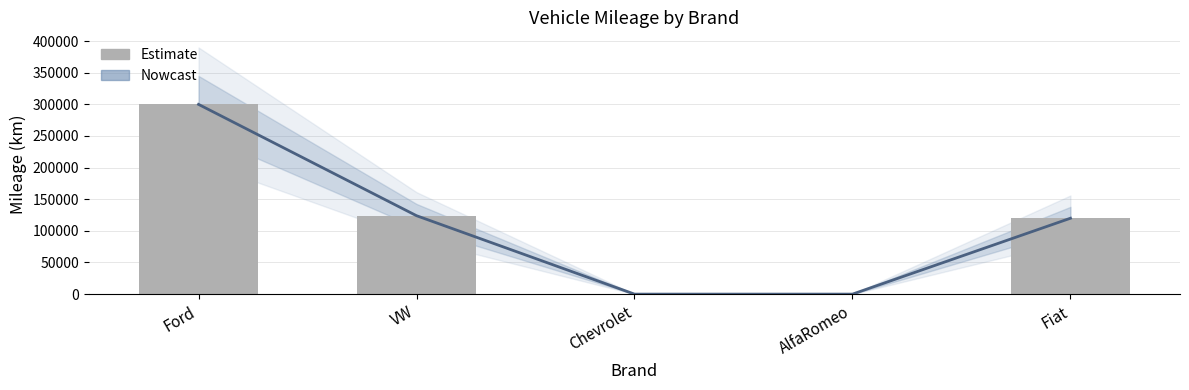

What is the total value across all series at VW?

248000